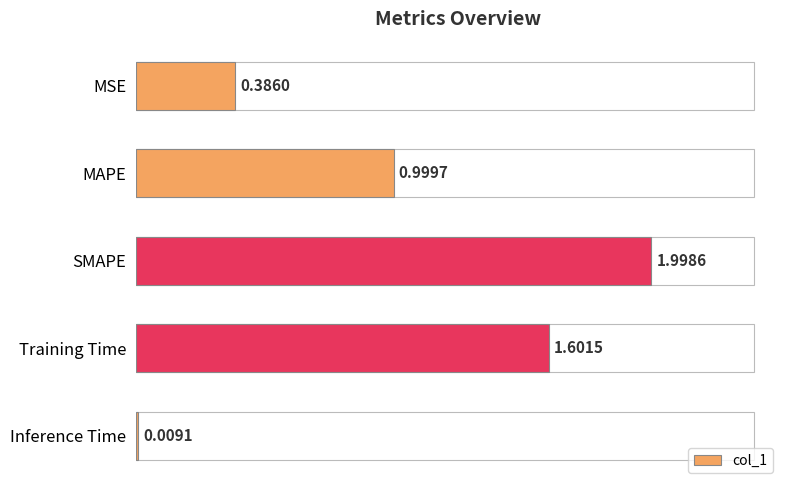

What is the sum of all values?

5.0